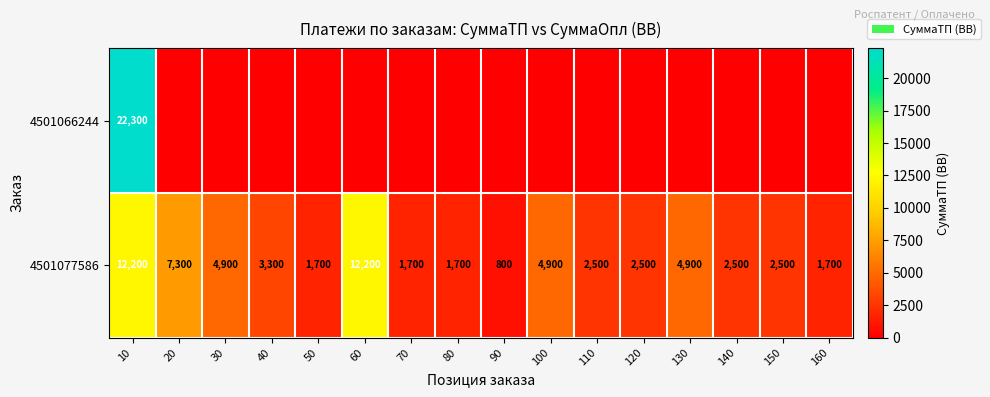

The 4501077586 series shows 4900 at 130. True or false?

True